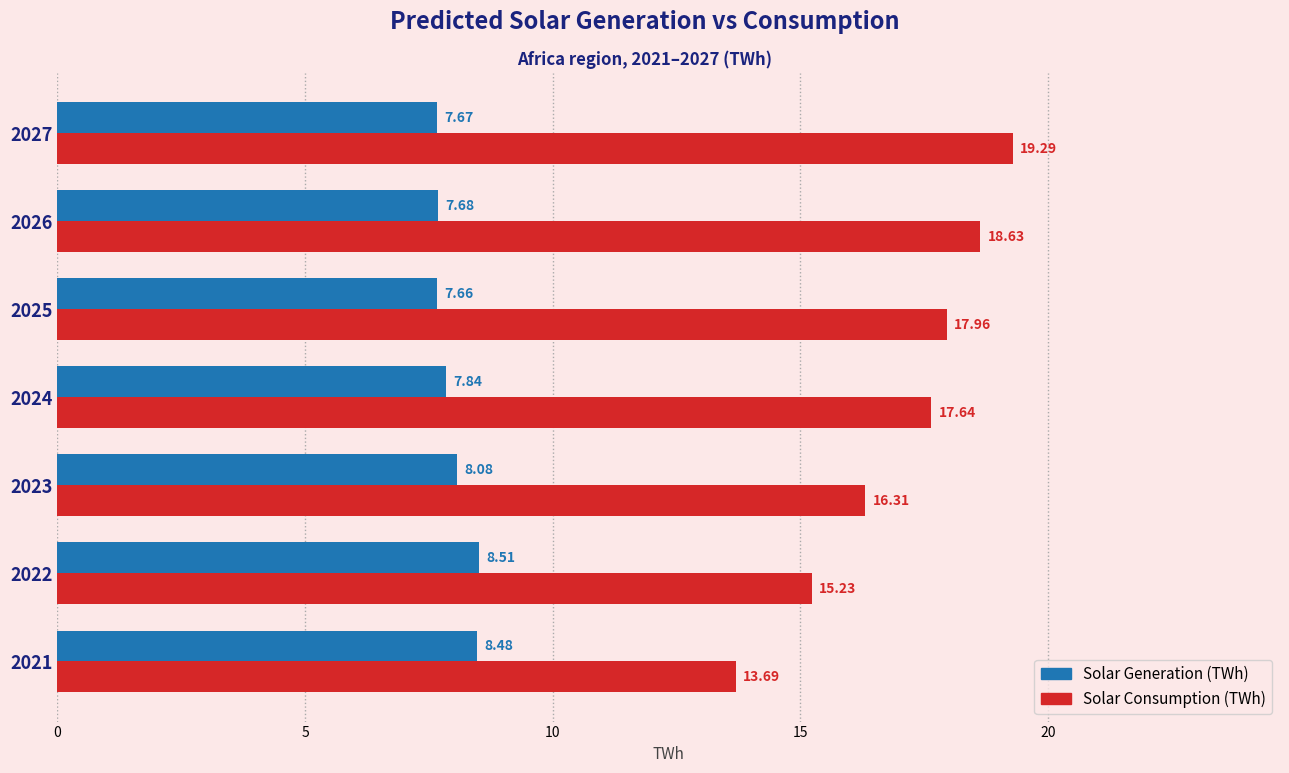

How many bars are there in each group?

2